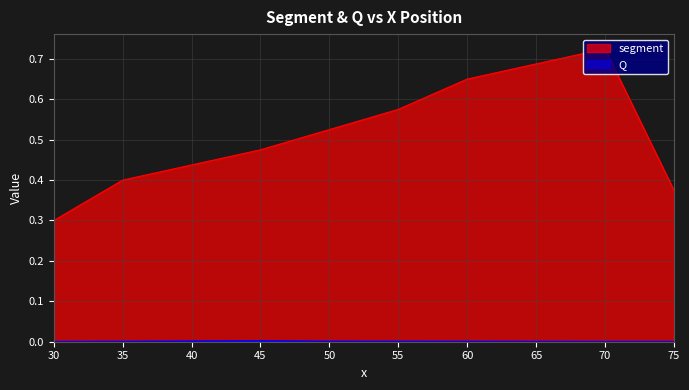

What value does the segment series have at 50?

0.5